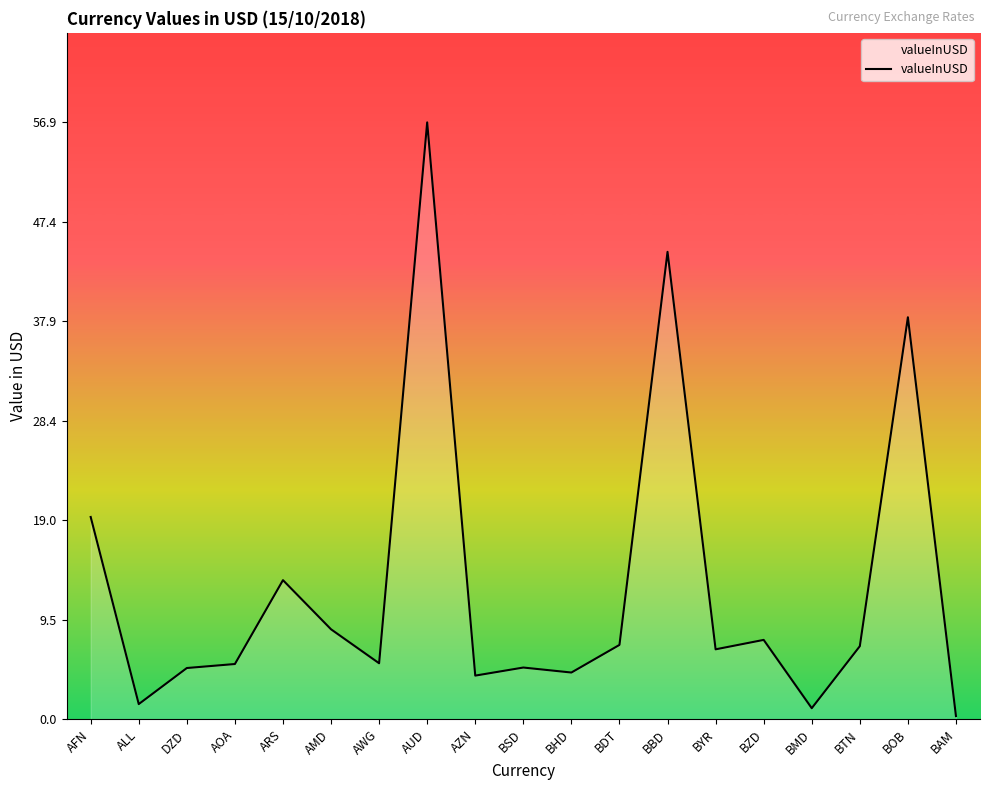

The value at AMD is 5.1. True or false?

False